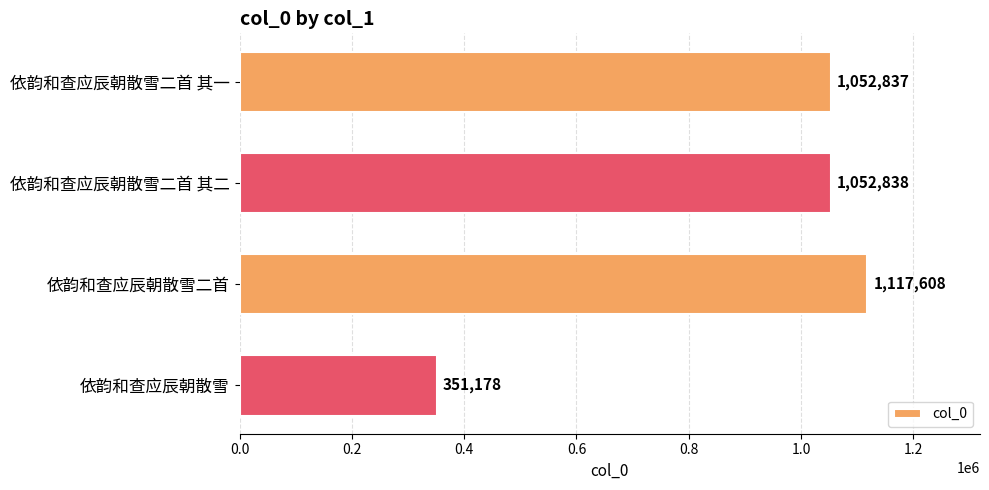

Between 依韵和查应辰朝散雪二首 and 依韵和查应辰朝散雪二首 其一, which is larger?

依韵和查应辰朝散雪二首